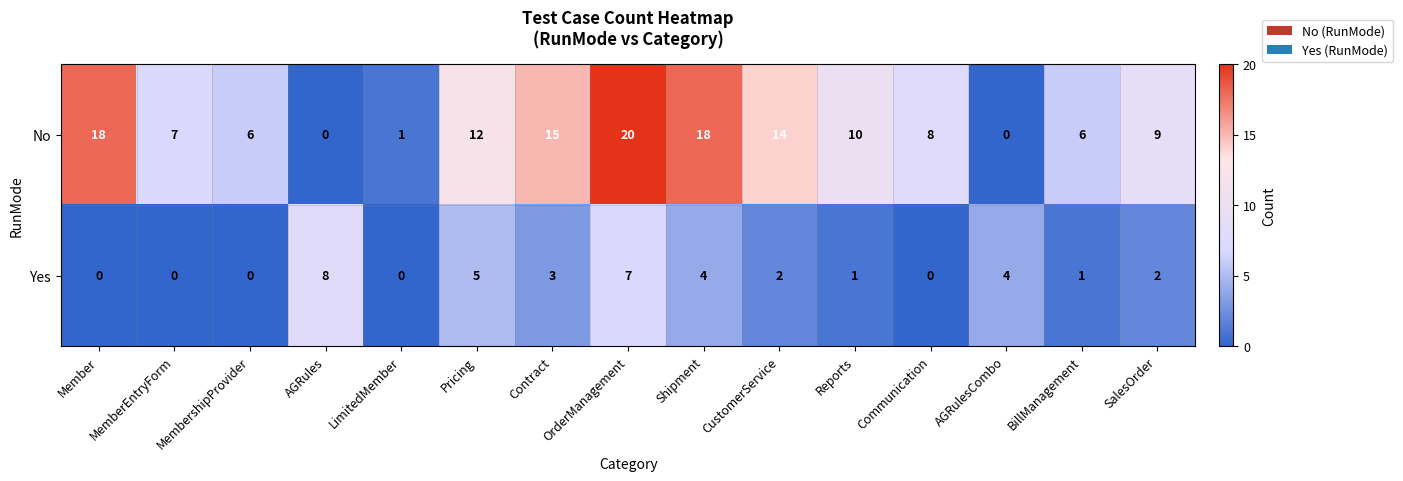

What is the difference between the highest and lowest values at Reports?

9